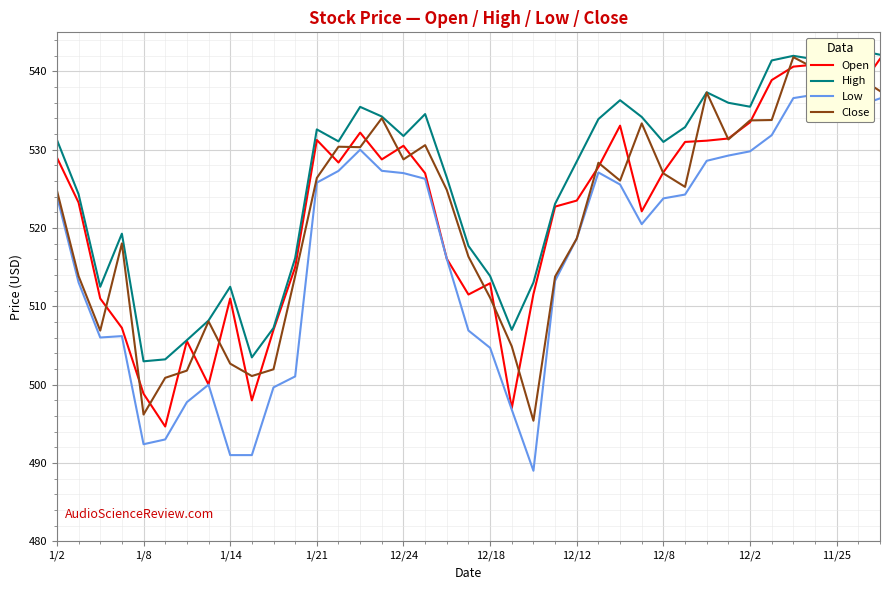

True or false: Close has a value of 511.1 at 12/18.

True